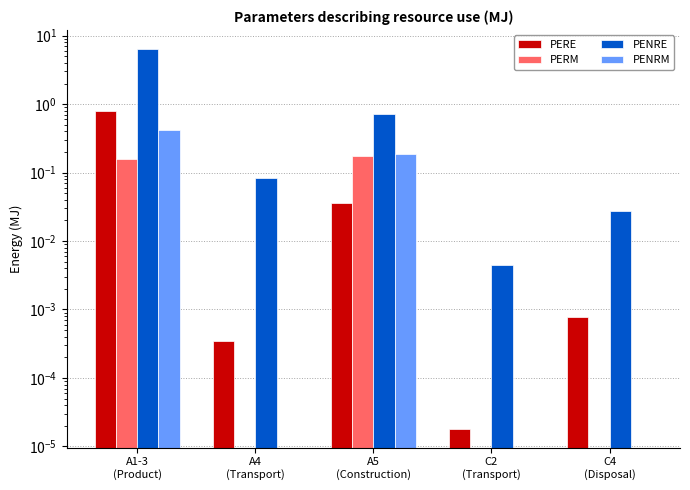

Rank the series by their maximum value, from lowest to highest.

PERM, PENRM, PERE, PENRE